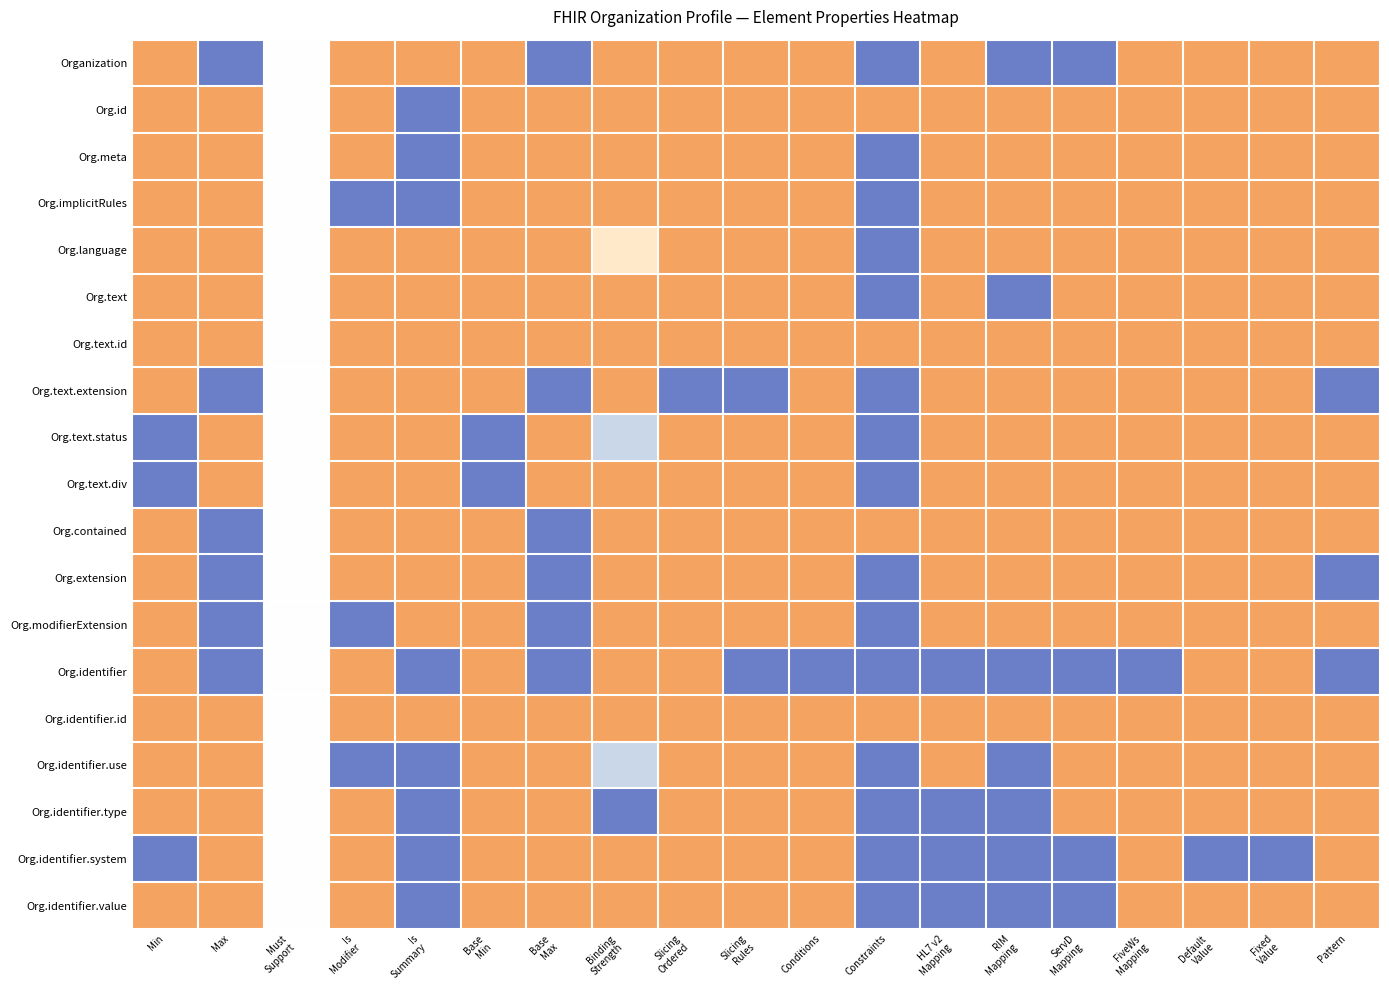

Which label corresponds to the largest value in the chart?

Max